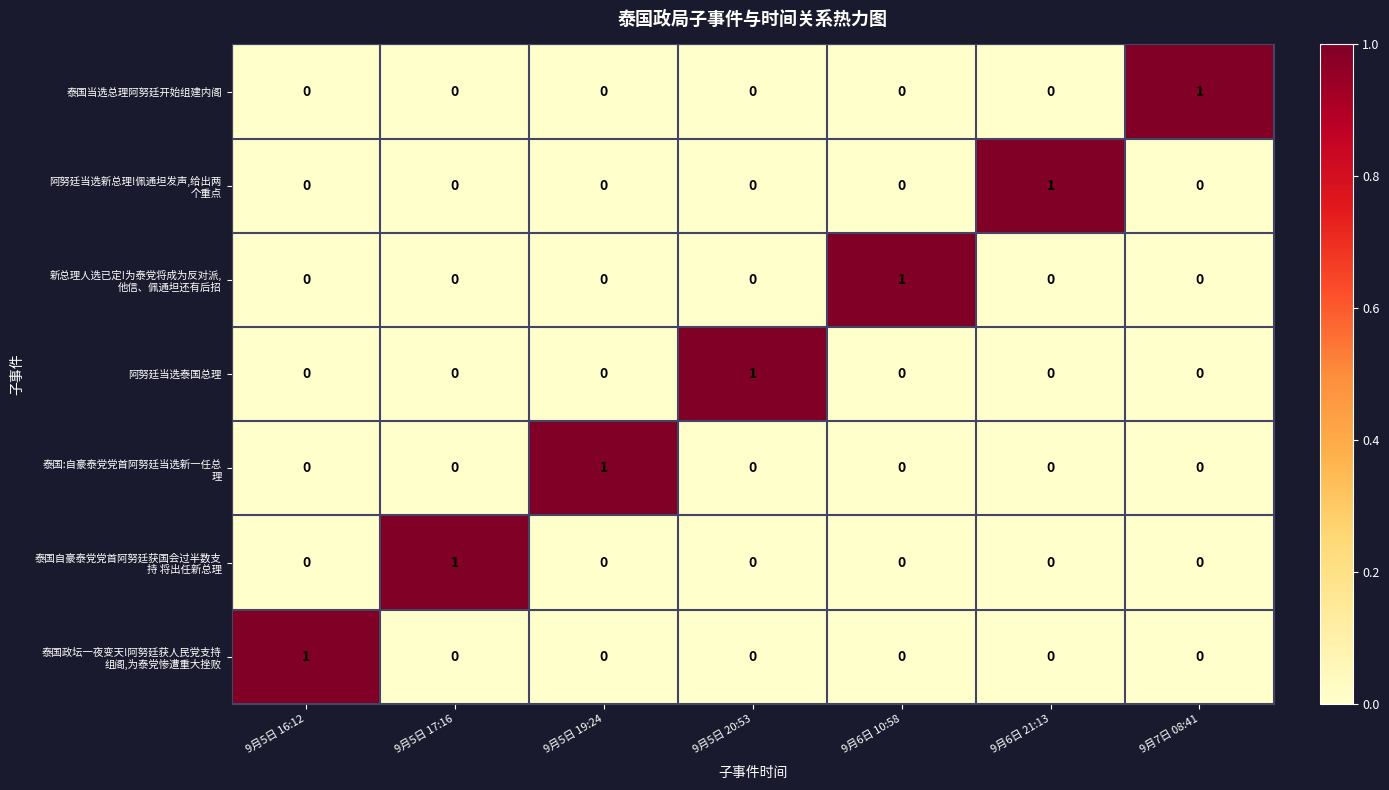

Count the 阿努廷当选泰国总理 values in the range 0 to 1.

7